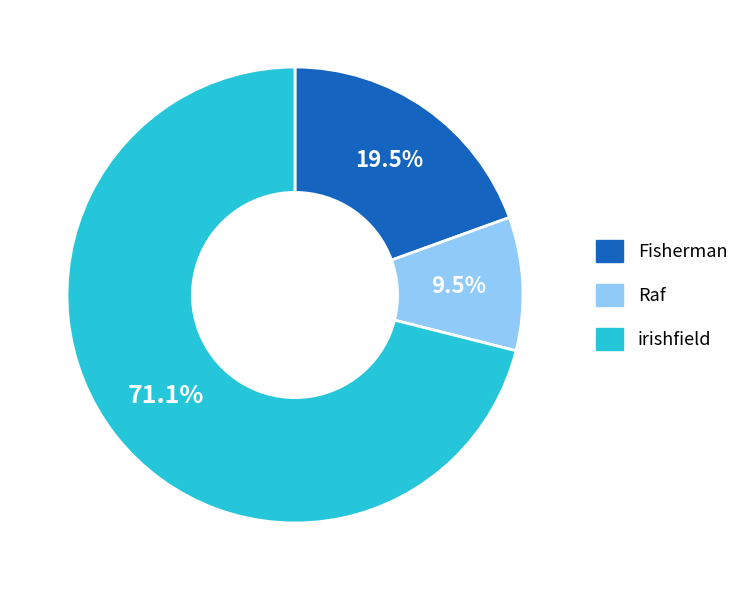

What is the majority slice?

irishfield